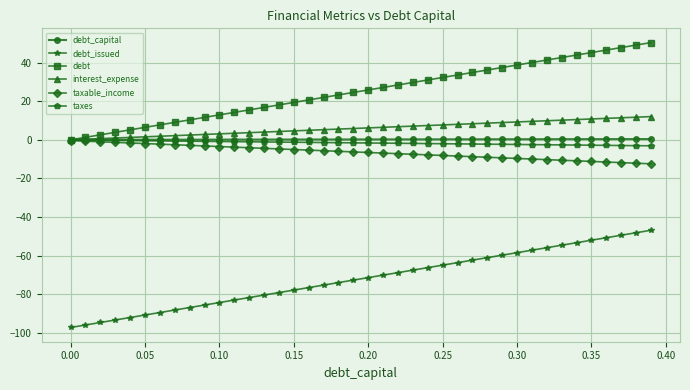

Count the number of categories in the chart.

40